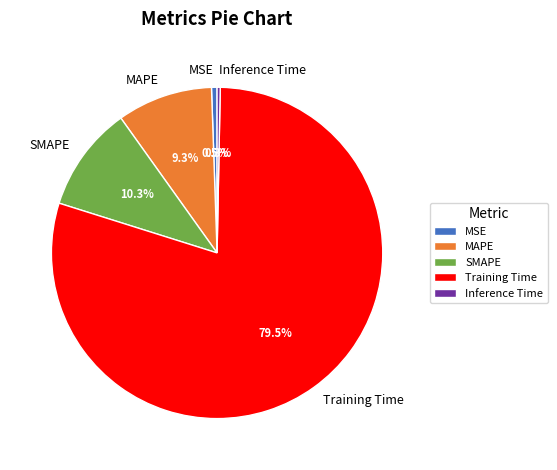

True or false: SMAPE accounts for 19% of the total.

False